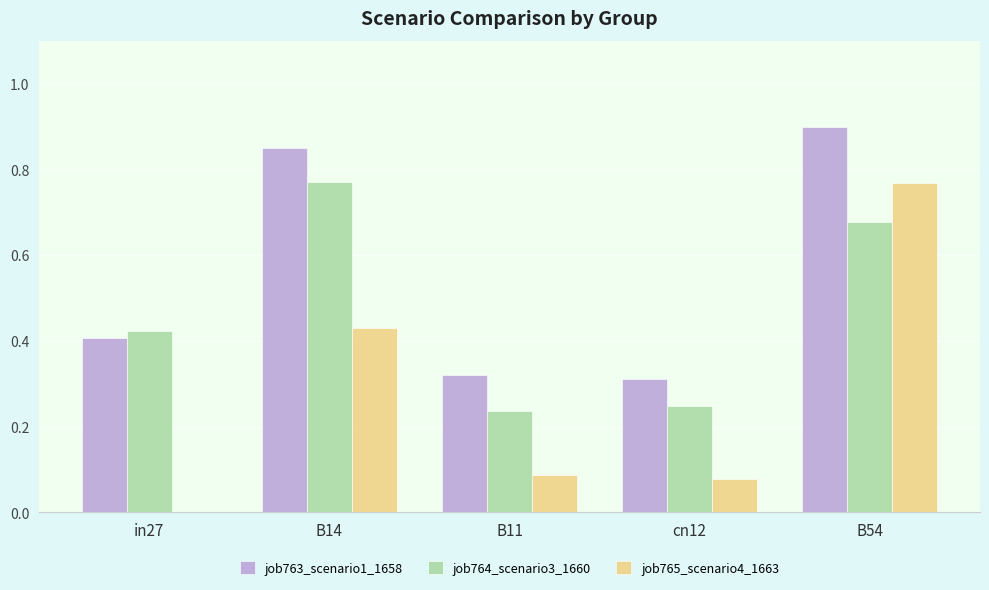

At which label does job763_scenario1_1658 reach its peak?

B54